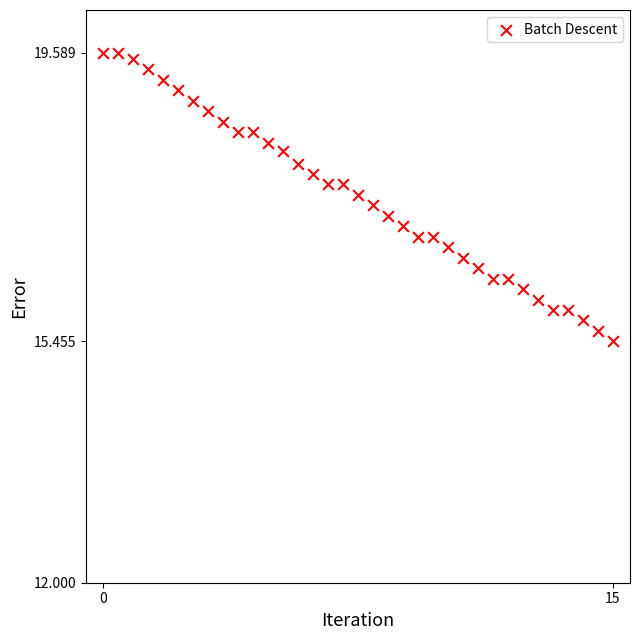

What is the range of Y values (max minus min)?

4.1